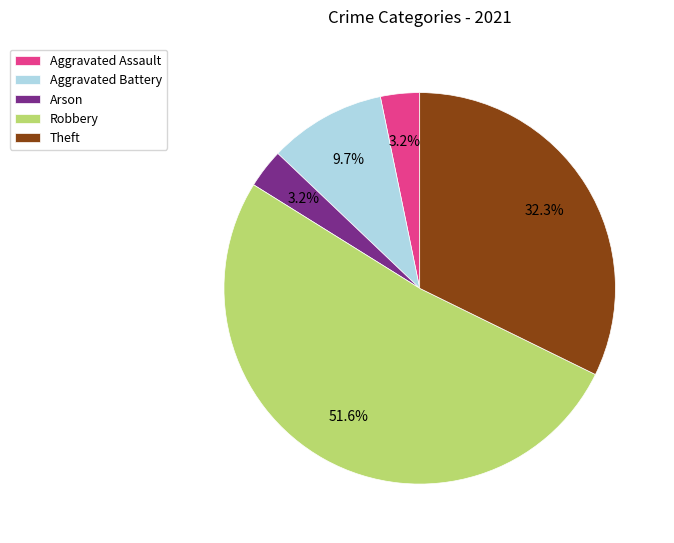

Which category has the biggest portion of the pie?

Robbery